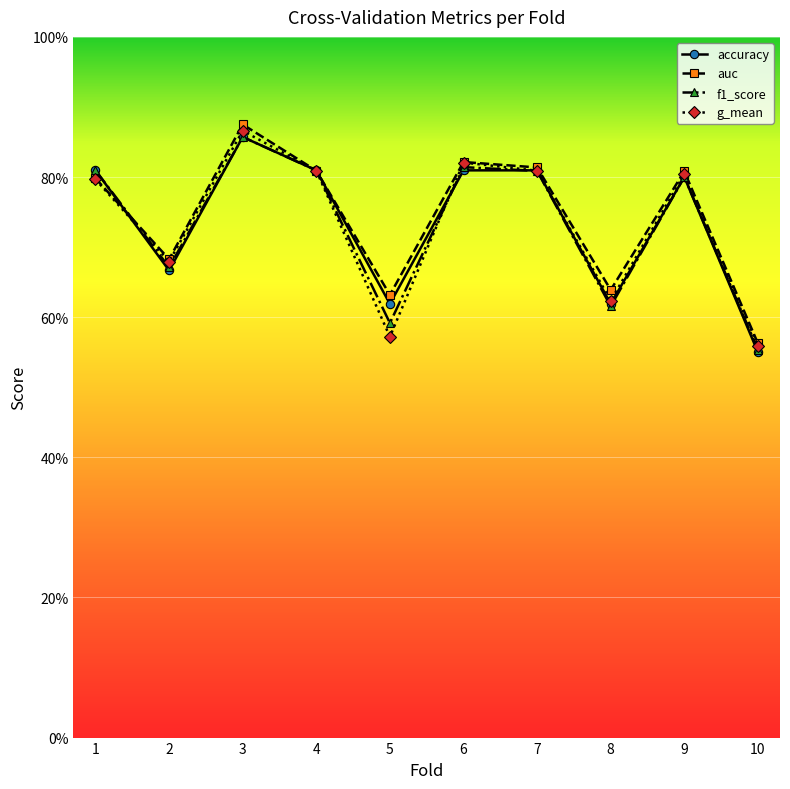

Reading left to right, extract all data points from this chart.

accuracy: 1=0.8	2=0.7	3=0.9	4=0.8	5=0.6	6=0.8	7=0.8	8=0.6	9=0.8	10=0.6
auc: 1=0.8	2=0.7	3=0.9	4=0.8	5=0.6	6=0.8	7=0.8	8=0.6	9=0.8	10=0.6
f1_score: 1=0.8	2=0.7	3=0.9	4=0.8	5=0.6	6=0.8	7=0.8	8=0.6	9=0.8	10=0.6
g_mean: 1=0.8	2=0.7	3=0.9	4=0.8	5=0.6	6=0.8	7=0.8	8=0.6	9=0.8	10=0.6